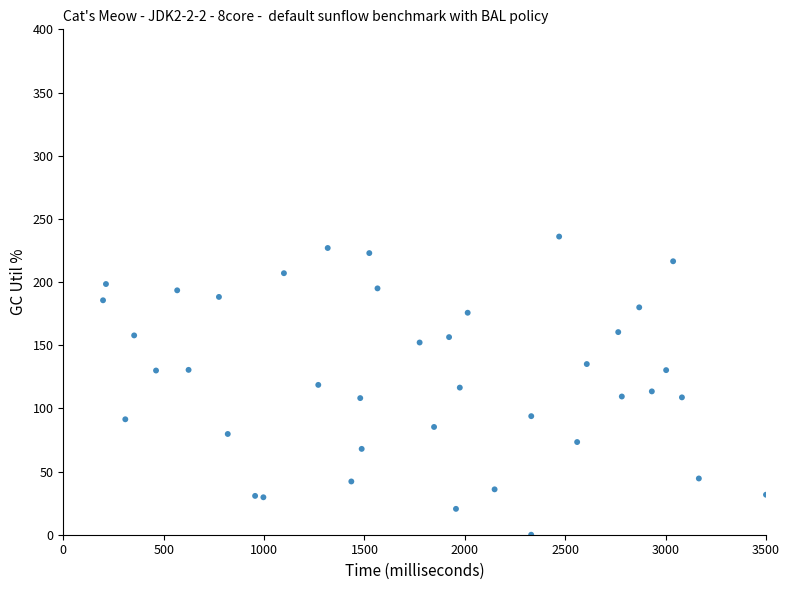

What is the range of Y values (max minus min)?

236.0